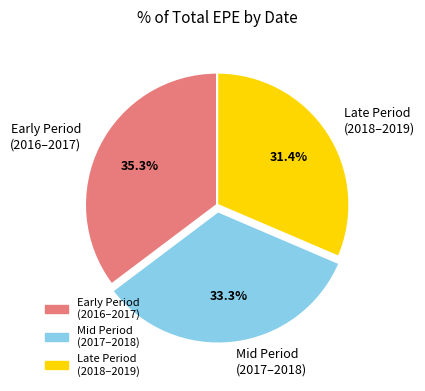

Is Late Period (2018–2019) the majority of the pie?

No